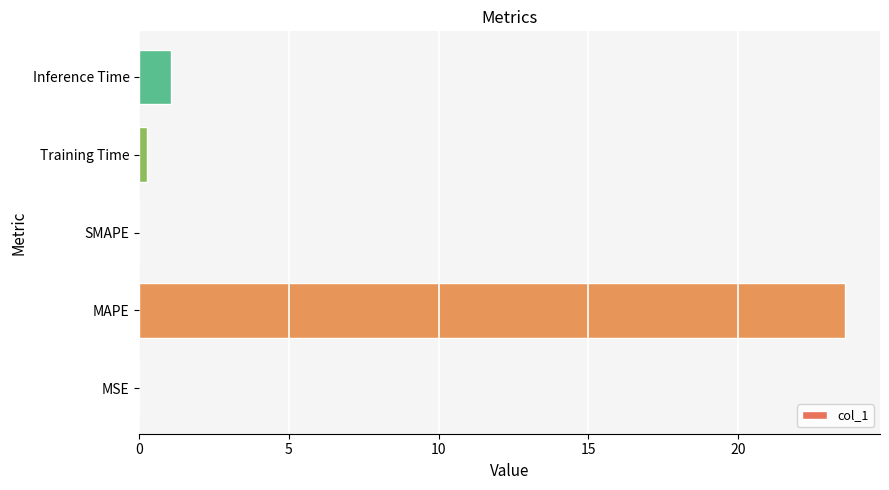

At which category does the chart reach its peak across all series?

MAPE